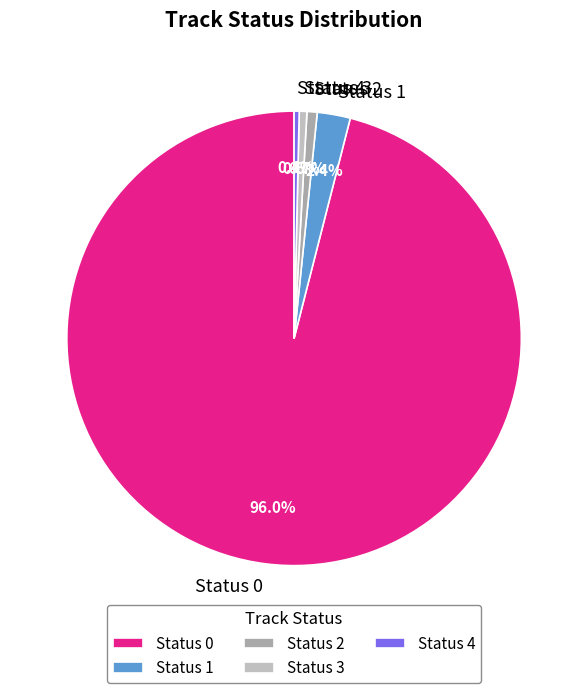

Which category has the biggest portion of the pie?

Status 0